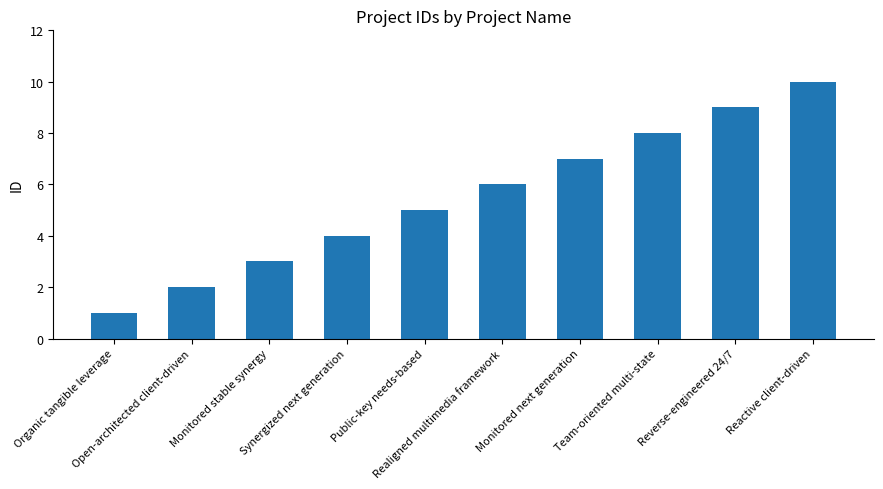

What is the maximum value shown in the chart?

10